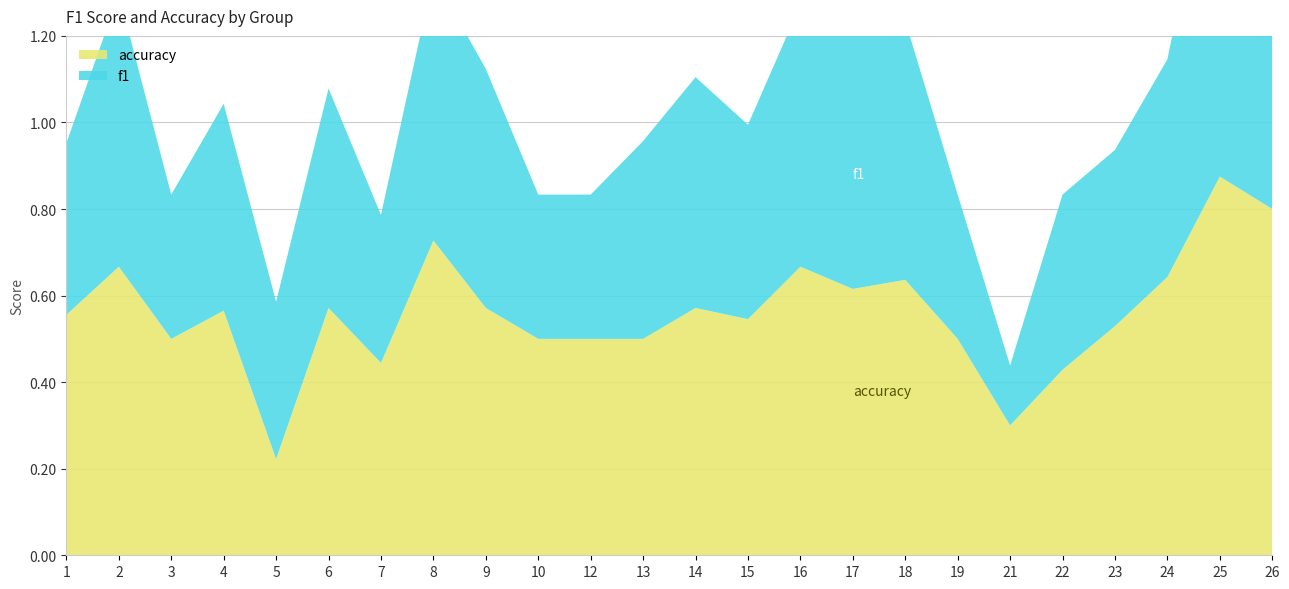

Reading left to right, what are all the values shown in this chart?

f1: 0.4	0.6	0.3	0.5	0.4	0.5	0.3	0.6	0.6	0.3	0.3	0.5	0.5	0.4	0.6	0.6	0.6	0.3	0.1	0.4	0.4	0.5	0.9	0.8
accuracy: 0.6	0.7	0.5	0.6	0.2	0.6	0.4	0.7	0.6	0.5	0.5	0.5	0.6	0.5	0.7	0.6	0.6	0.5	0.3	0.4	0.5	0.6	0.9	0.8